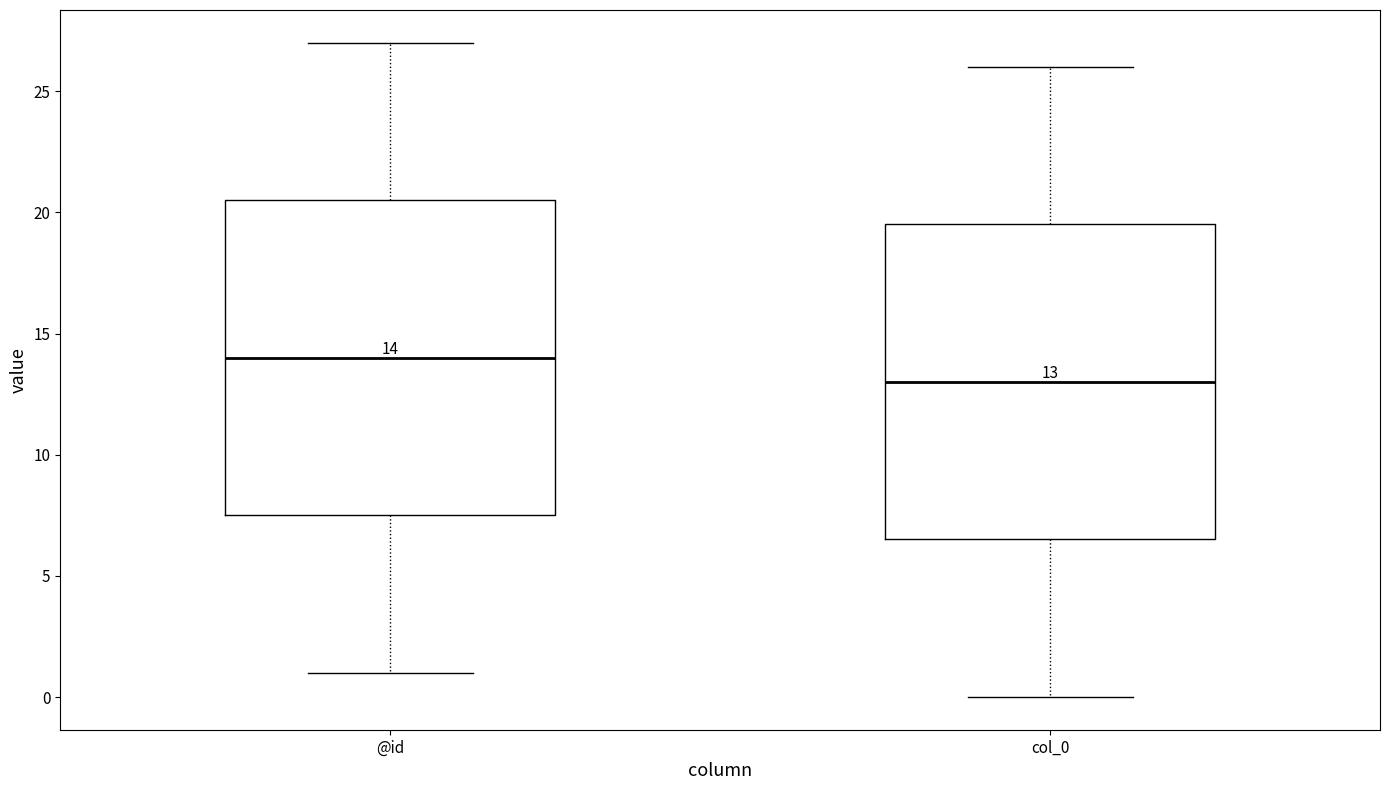

Which box's median line is the highest?

@id